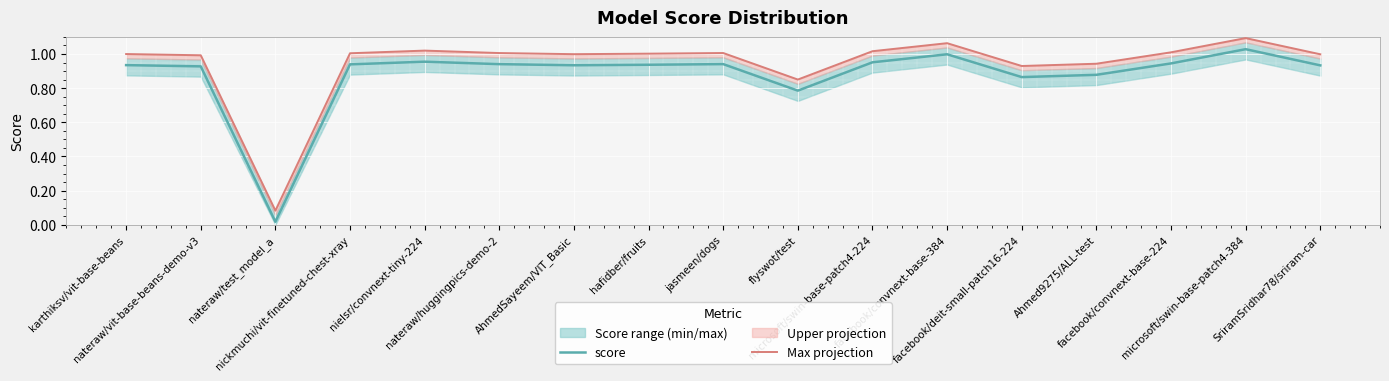

What value does the score series have at Ahmed9275/ALL-test?

0.9